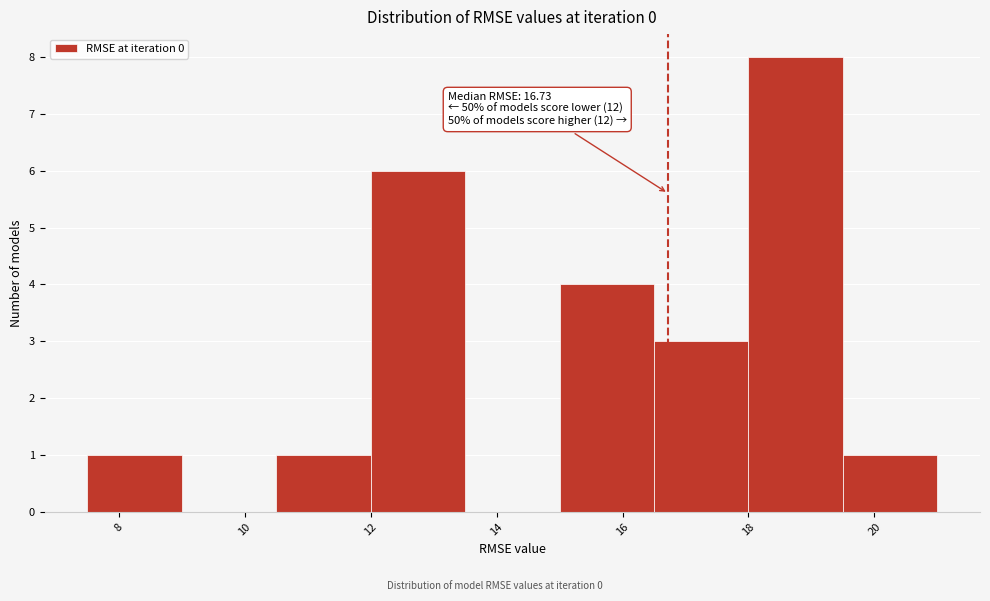

Over which range of the x-axis is the bar tallest?

18.0 to 19.5